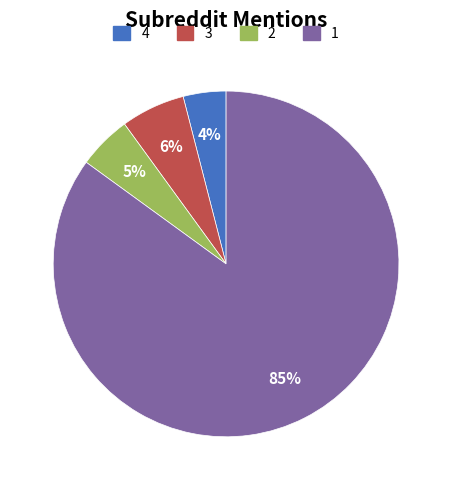

To the nearest percent, what is the difference between the largest and smallest slice percentages?

81%